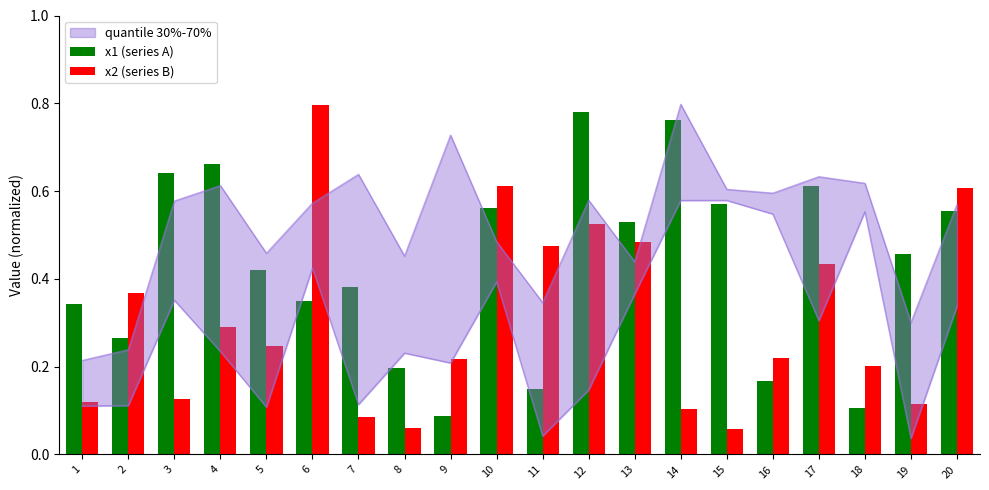

Rank the categories by x1 (series A) value from lowest to highest.

9, 18, 11, 16, 8, 2, 1, 6, 7, 5, 19, 13, 20, 10, 15, 17, 3, 4, 14, 12